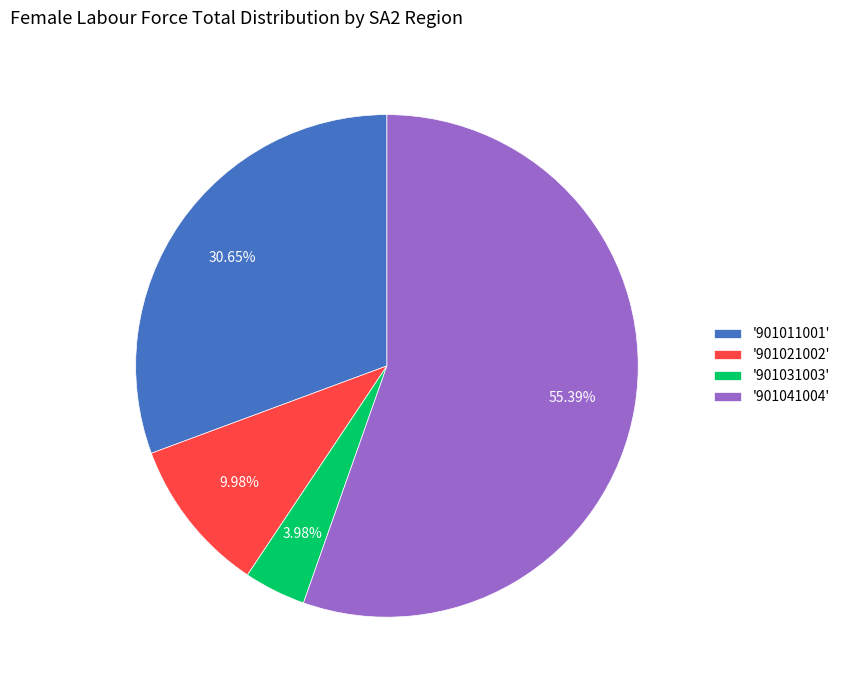

Is there any slice that represents more than half of the pie?

Yes